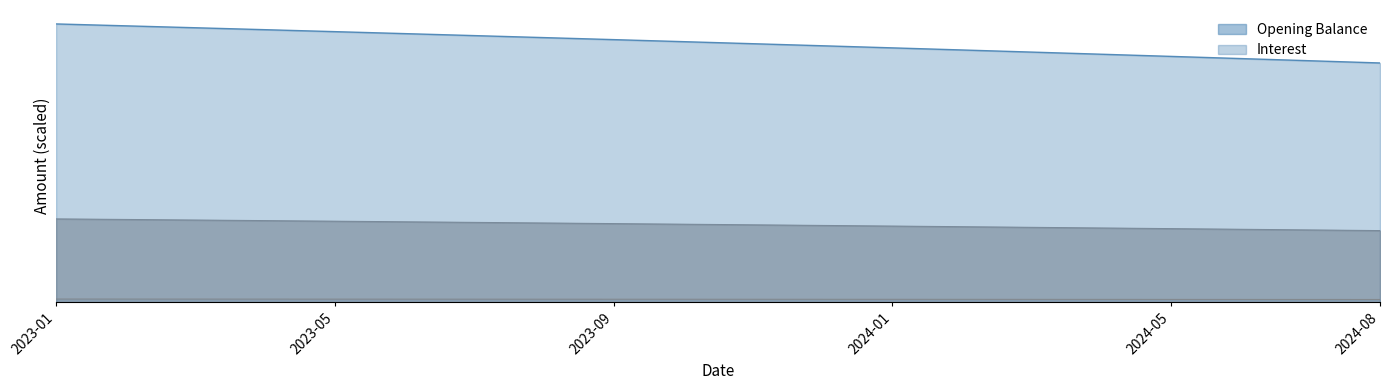

What position from the left is 2024-08?

20